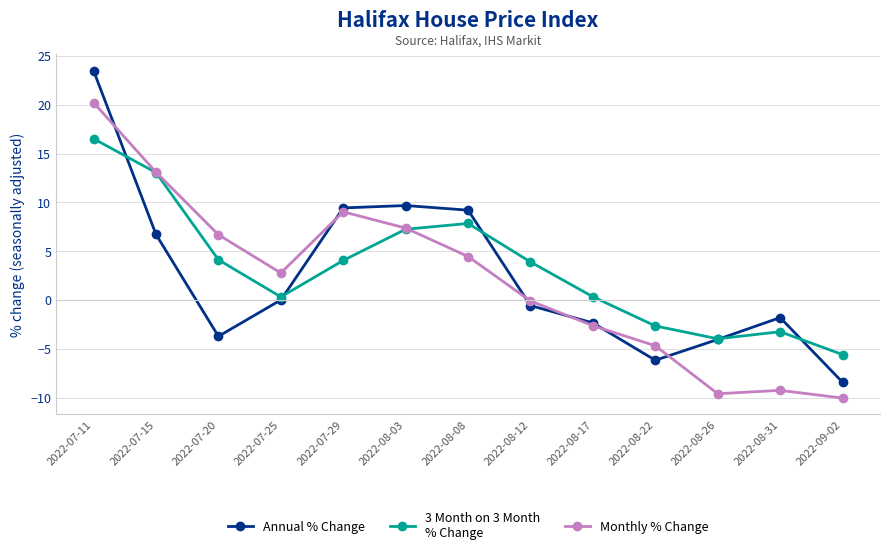

What is the label of the 3rd point from the left?

2022-07-20